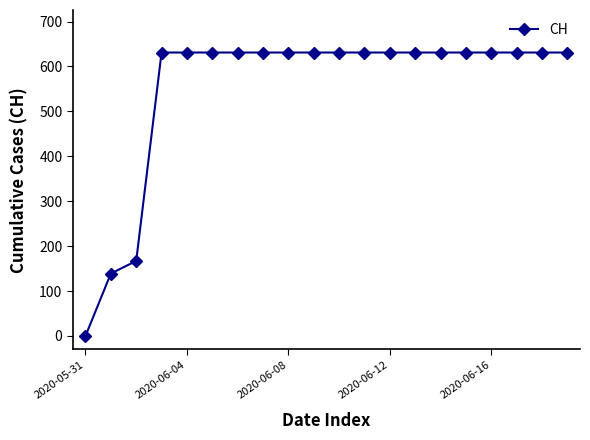

Reading left to right, list all the values displayed in this chart.

0	139	167	631	631	631	631	631	631	631	631	631	631	631	631	631	631	631	631	631